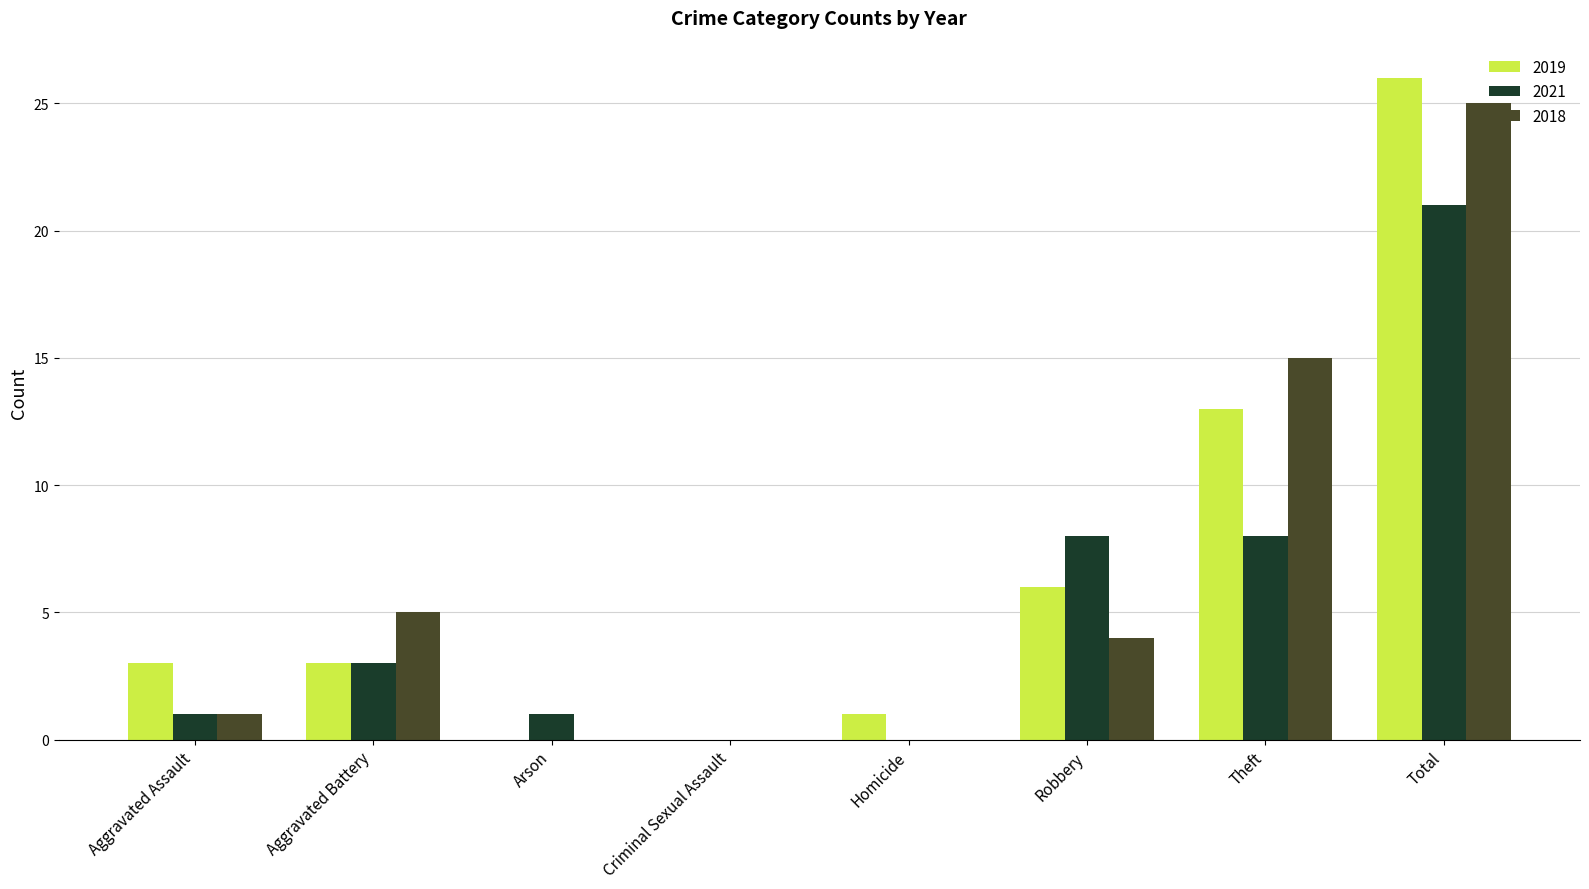

What is the difference between the 2018 values at Aggravated Battery and Theft?

10